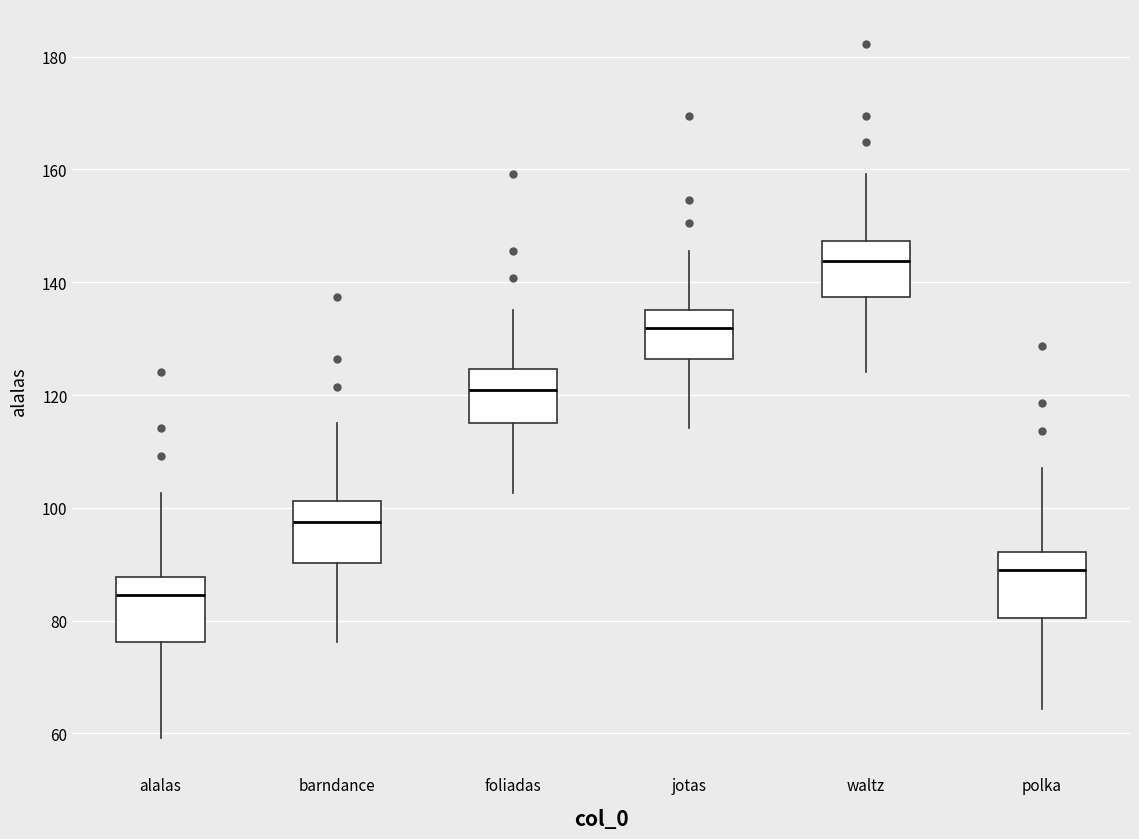

Reading left to right, transcribe this box plot: for each box, give where its median line is, the range the box spans, and where its two whiskers end, as read against the y-axis. The values are not printed on the chart, so give them approximately, as read against the axis.

alalas: median 84, box 76 to 88, whiskers 60 to 102
barndance: median 98, box 90 to 102, whiskers 76 to 116
foliadas: median 120, box 116 to 124, whiskers 102 to 136
jotas: median 132, box 126 to 136, whiskers 114 to 146
waltz: median 144, box 138 to 148, whiskers 124 to 160
polka: median 88, box 80 to 92, whiskers 64 to 108